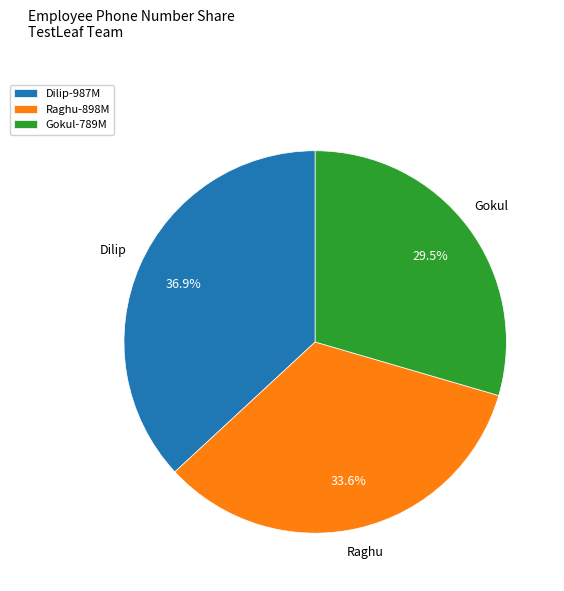

Which has a higher value, Raghu or Dilip?

Dilip